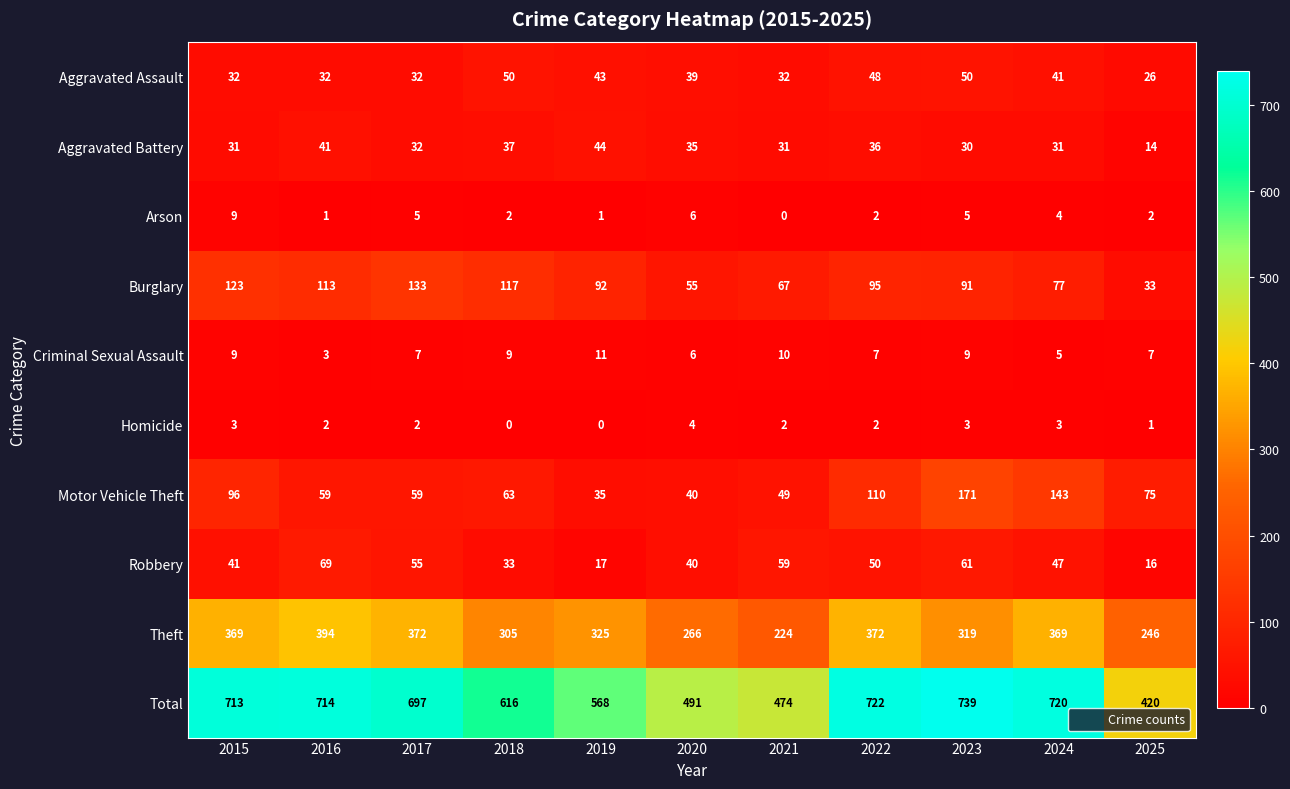

At how many categories does at least one series exceed 538?

8